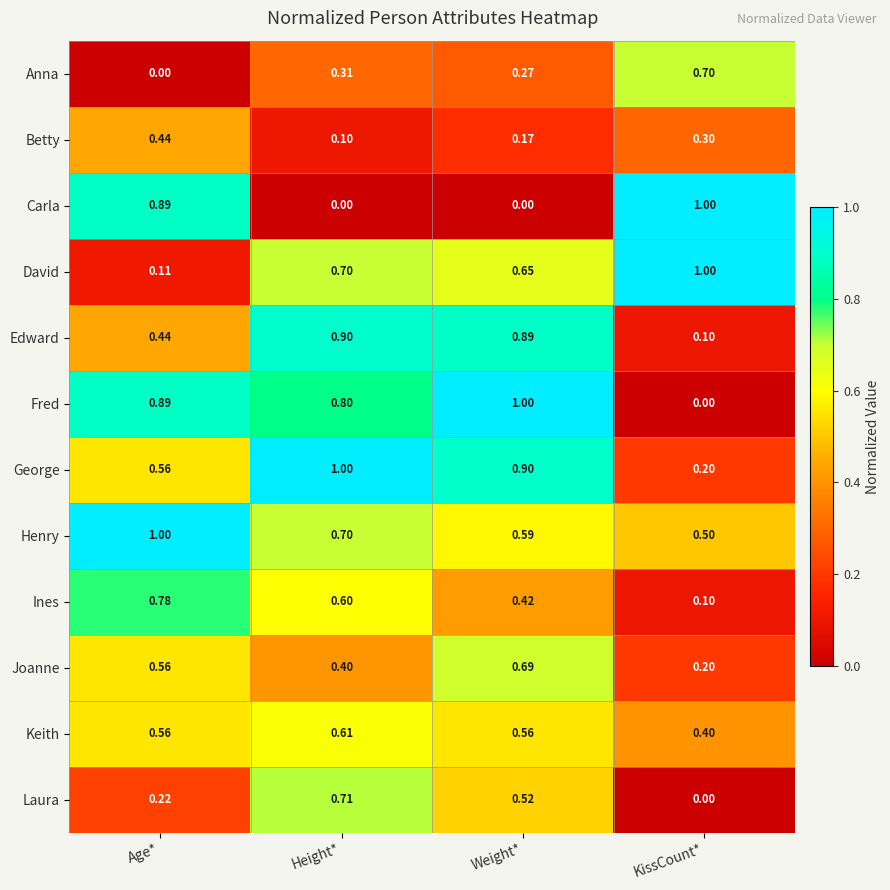

Between Height* and Weight*, which series saw the biggest shift?

Joanne